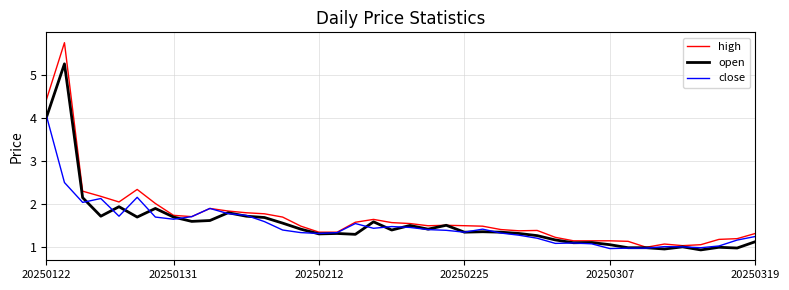

True or false: high has more than 2 interior local peaks.

True